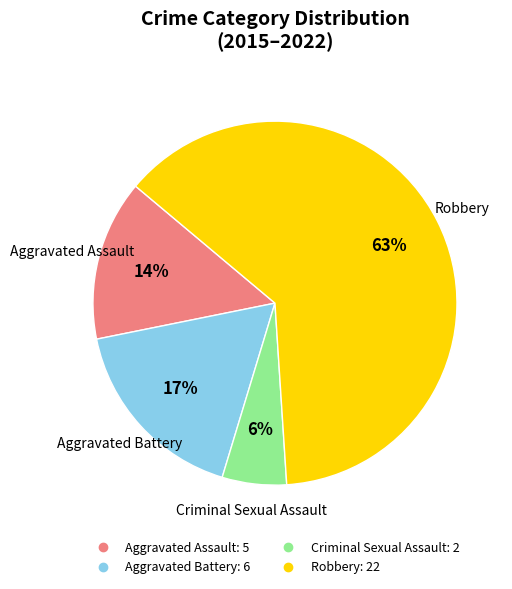

To the nearest percent, what is the difference between the largest and smallest slice percentages?

57%